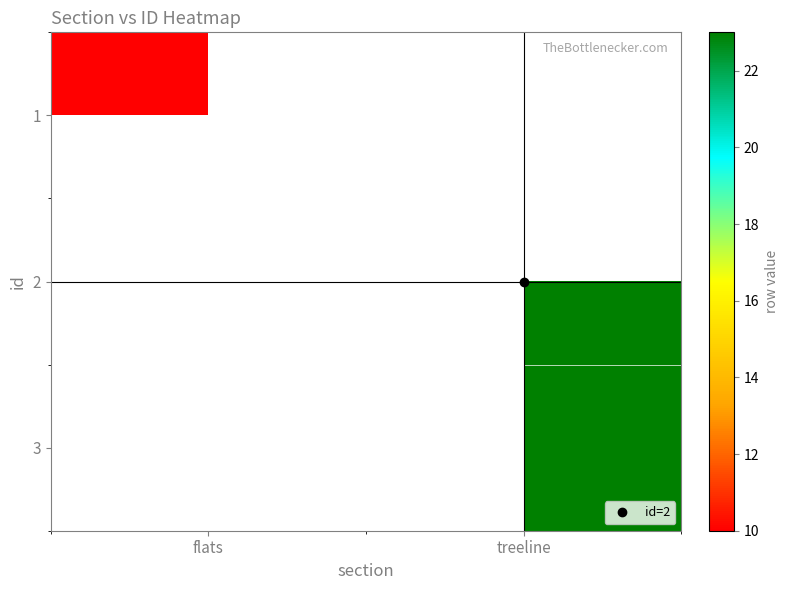

How many series are shown in this chart?

3